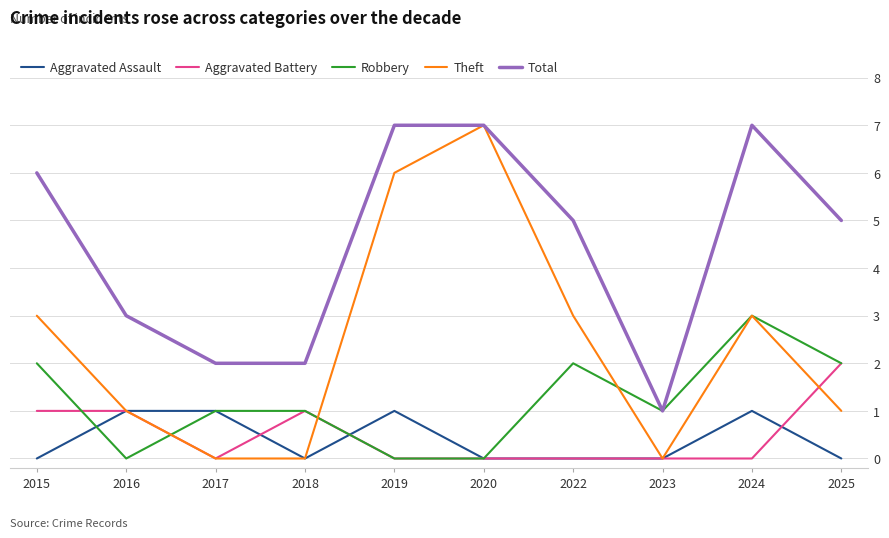

Reading left to right, list all the values displayed in this chart.

Aggravated Assault: 0	1	1	0	1	0	0	0	1	0
Aggravated Battery: 1	1	0	1	0	0	0	0	0	2
Robbery: 2	0	1	1	0	0	2	1	3	2
Theft: 3	1	0	0	6	7	3	0	3	1
Total: 6	3	2	2	7	7	5	1	7	5